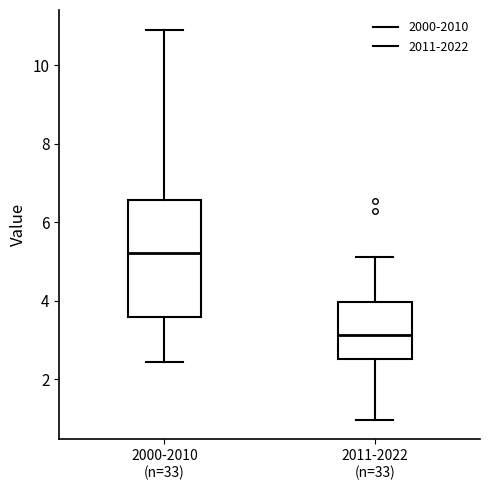

Comparing the boxes themselves (not the whiskers), which one is the tallest?

2000-2010 (n=33)